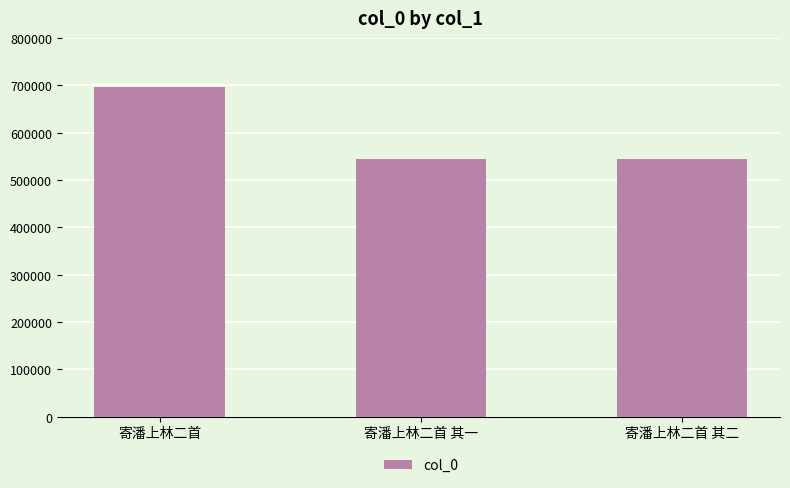

What is the change in value from 寄潘上林二首 to 寄潘上林二首 其二?

-152654